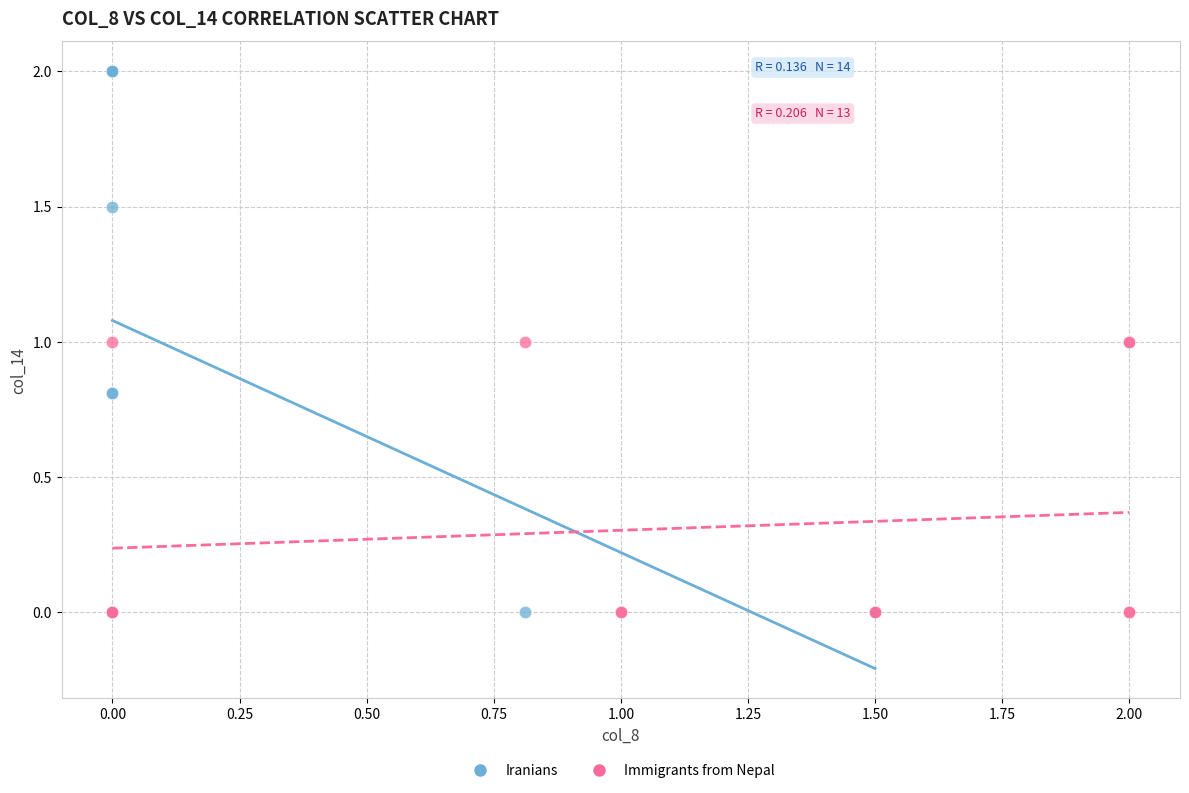

Which series has the widest spread of Y values?

Iranians